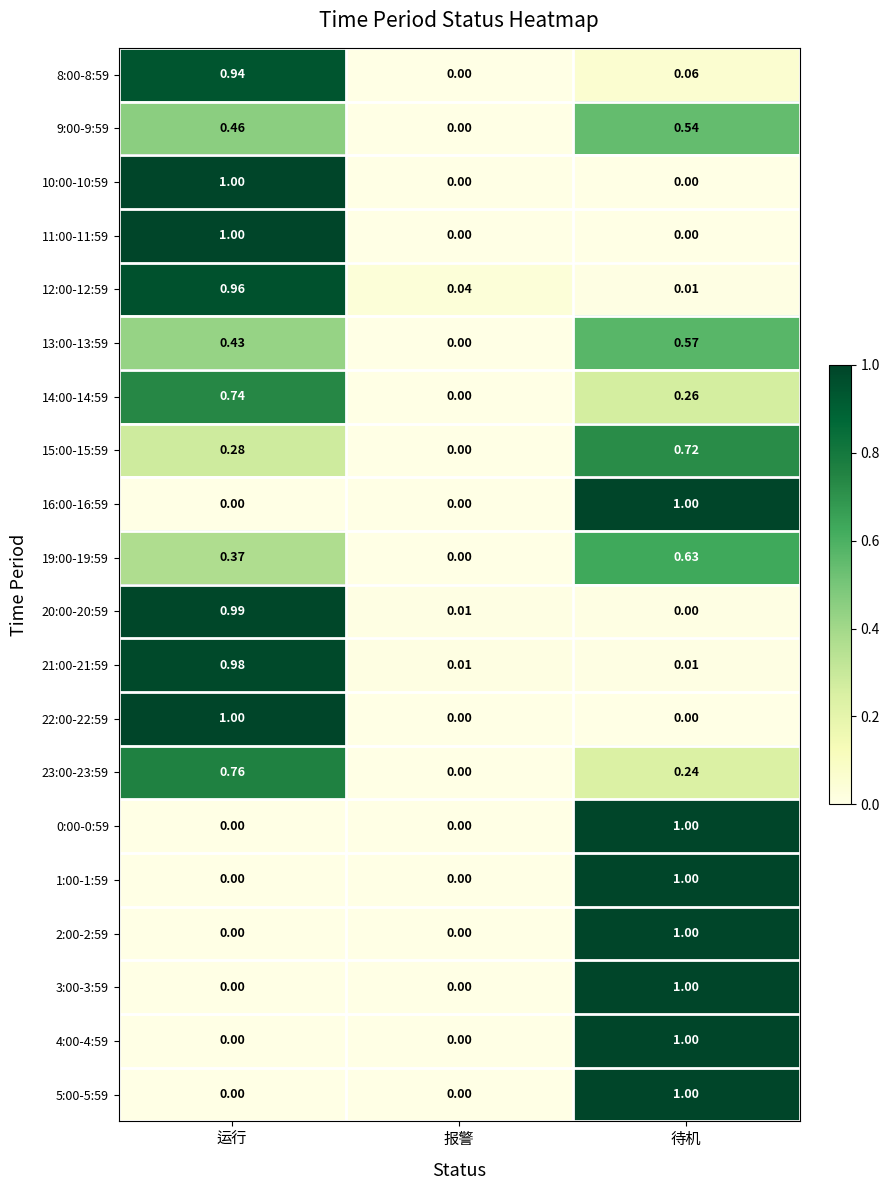

At how many categories does at least one series exceed 0?

3